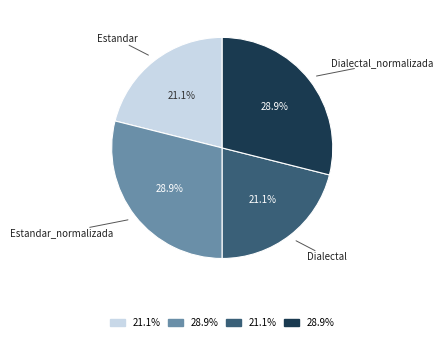

Combined, what portion of the pie is Estandar_normalizada and Dialectal?

50.0%